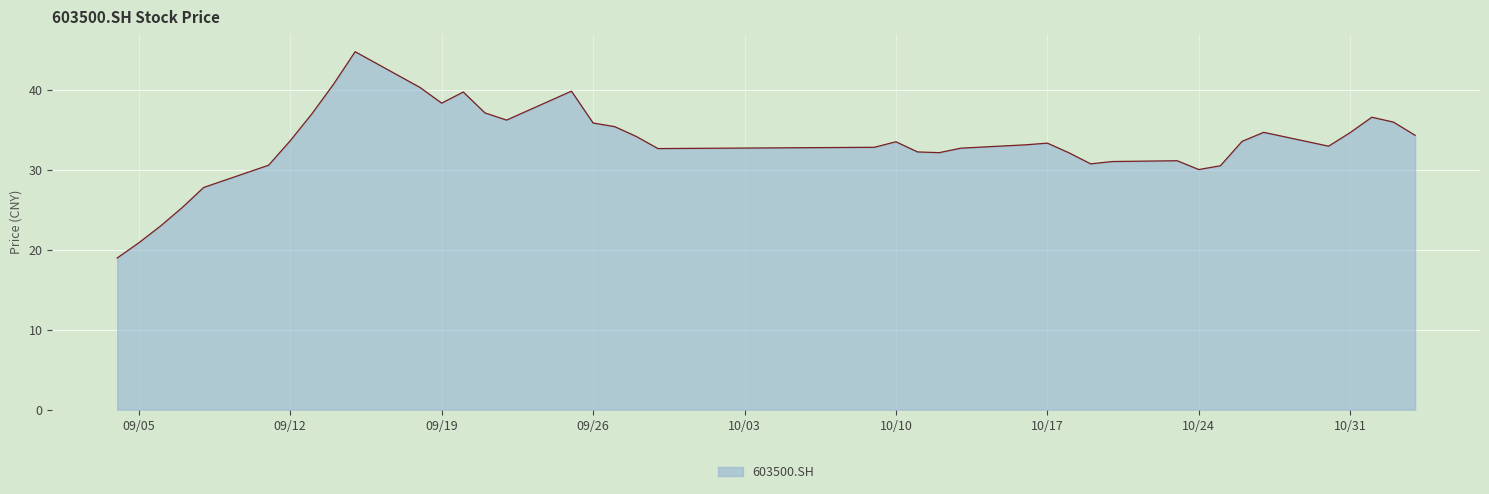

What is the smallest value displayed?

19.0